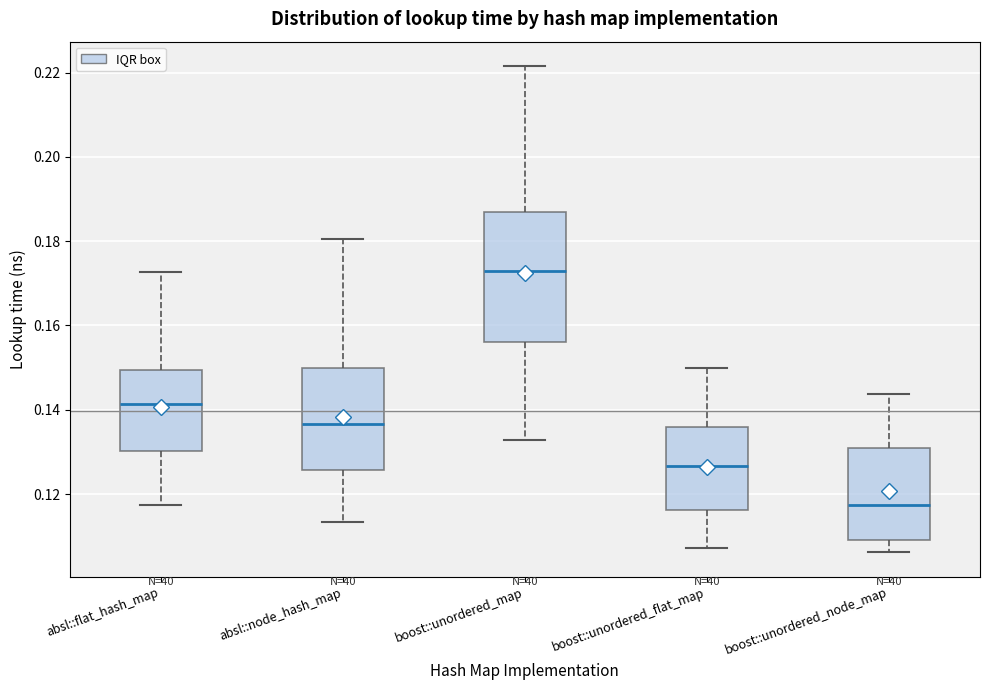

Reading left to right, read every box against the y-axis: the position of its median line, the range the box covers, and the ends of its whiskers. The values are not printed on the chart, so give them approximately, as read against the axis.

absl::flat_hash_map: median 0.142, box 0.130 to 0.150, whiskers 0.118 to 0.172
absl::node_hash_map: median 0.136, box 0.126 to 0.150, whiskers 0.114 to 0.180
boost::unordered_map: median 0.172, box 0.156 to 0.186, whiskers 0.132 to 0.222
boost::unordered_flat_map: median 0.126, box 0.116 to 0.136, whiskers 0.108 to 0.150
boost::unordered_node_map: median 0.118, box 0.110 to 0.130, whiskers 0.106 to 0.144